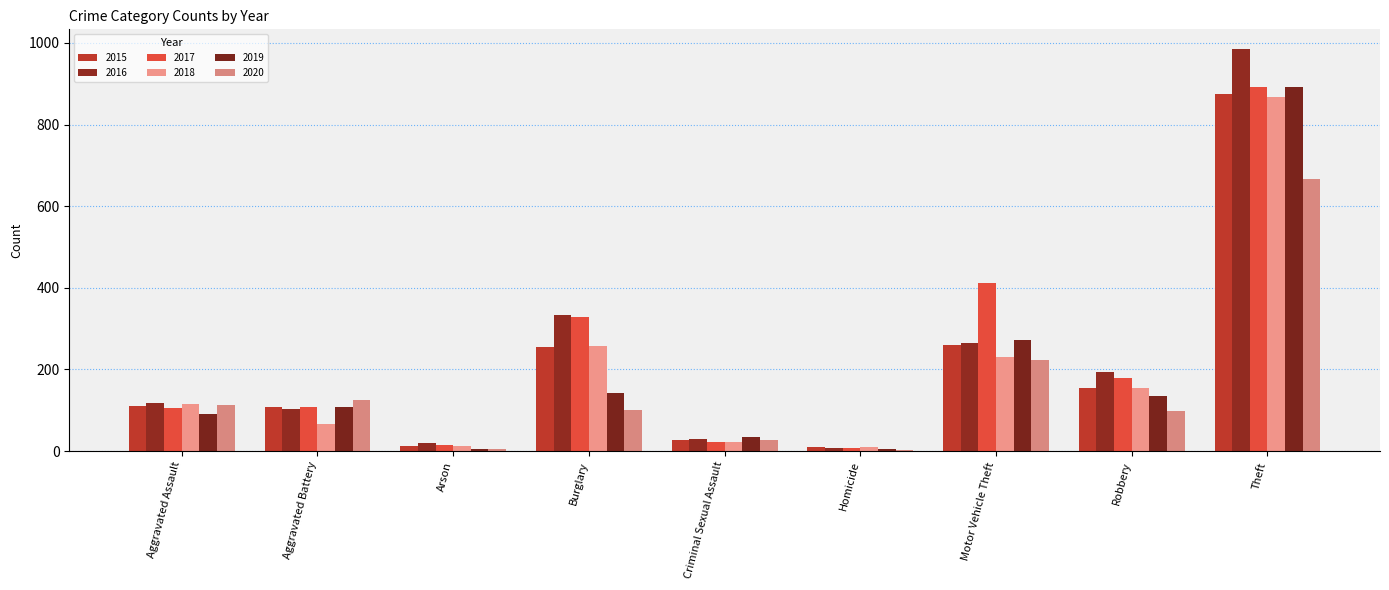

At which category is the sum across all series the highest?

Theft